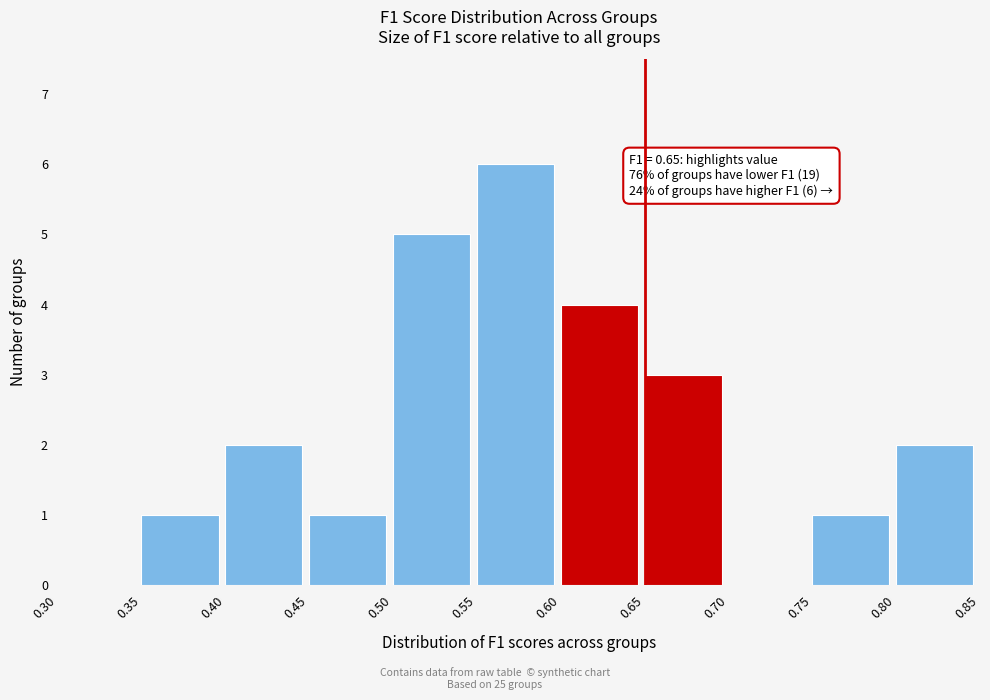

Which range on the x-axis has the tallest bar?

0.55 to 0.60